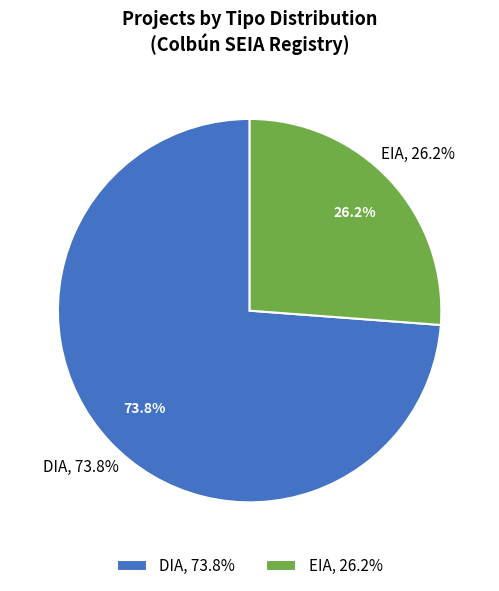

What percentage is the DIA slice, to the nearest percent?

74%